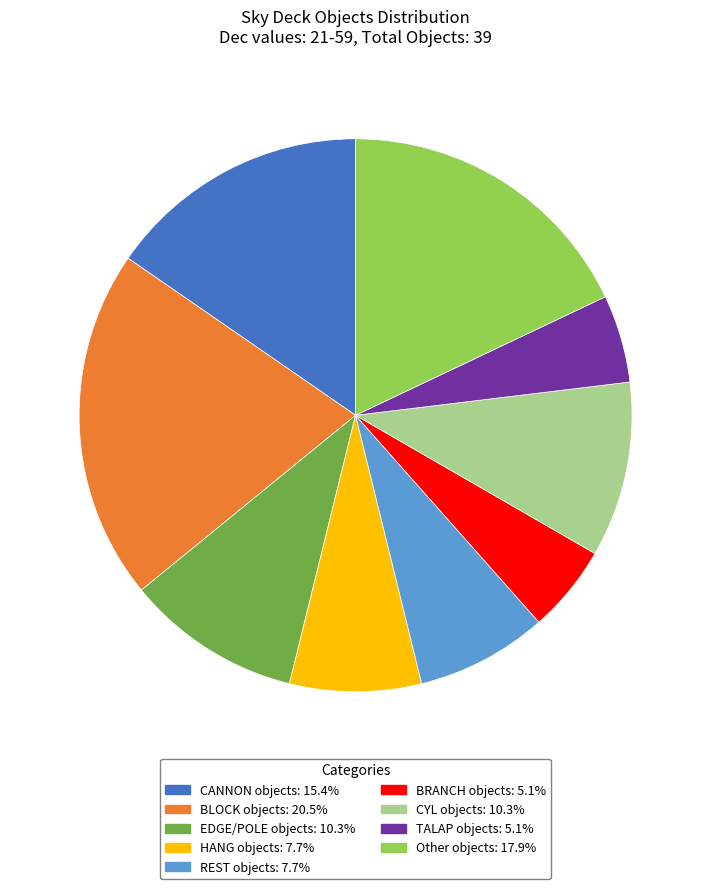

Does any single category account for the majority?

No